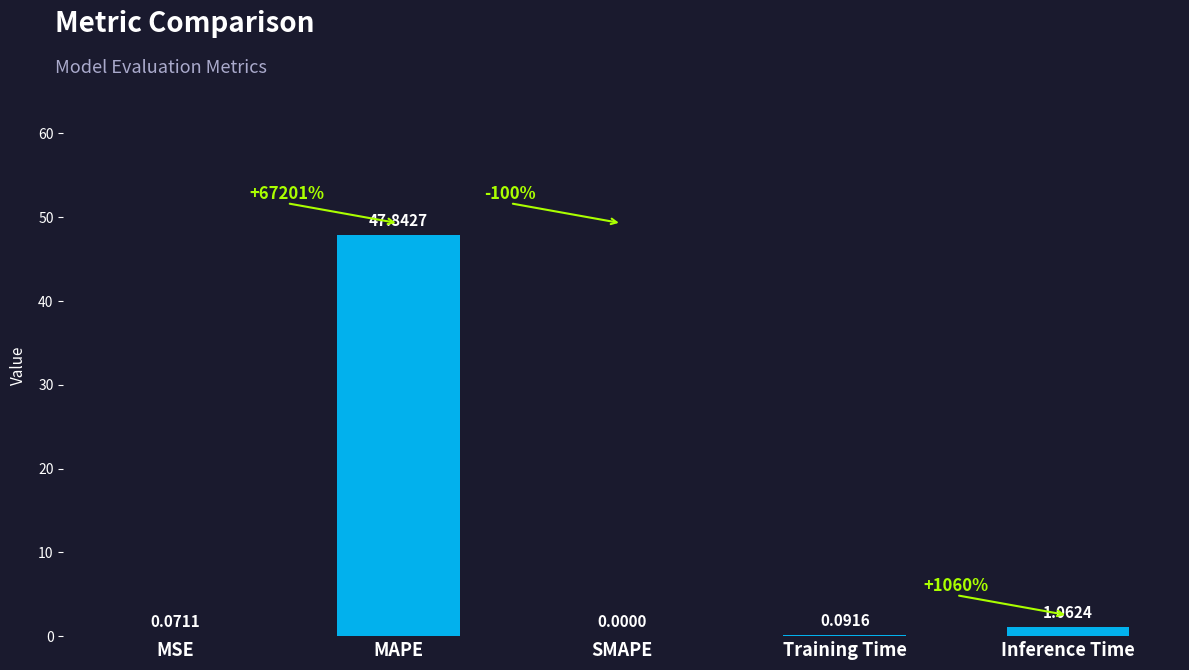

What is the sum of the values at MAPE and SMAPE?

47.8